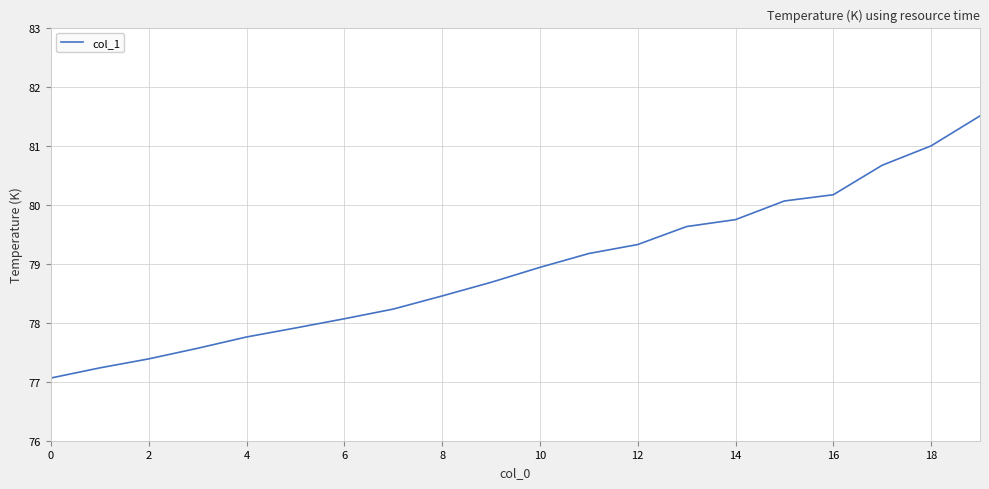

What is the smallest value displayed?

77.1